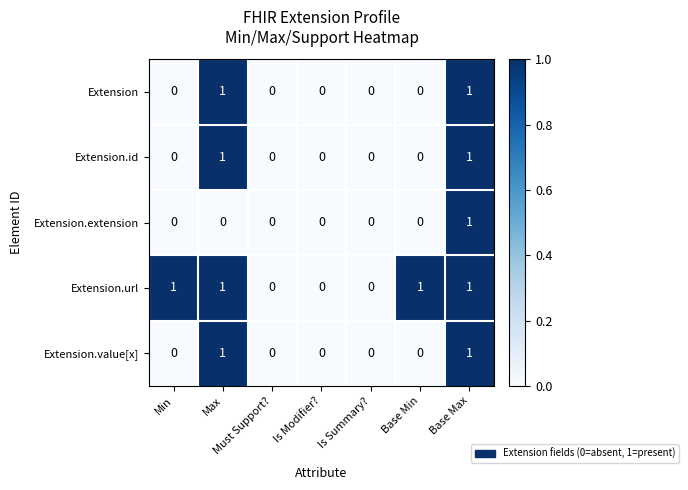

At which category is the sum across all series the highest?

Base Max